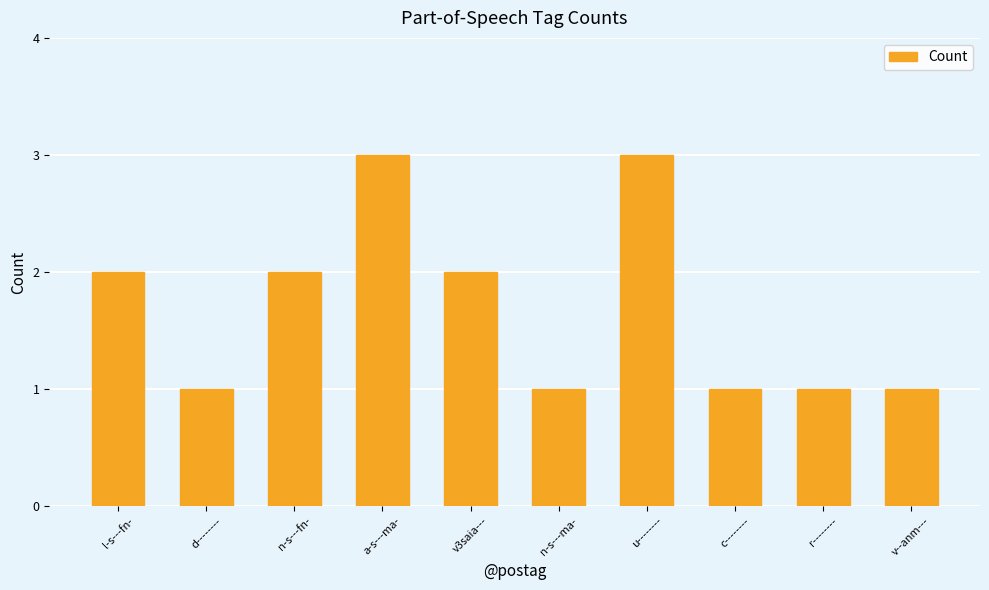

What is the change in value from n-s---ma- to u--------?

+2